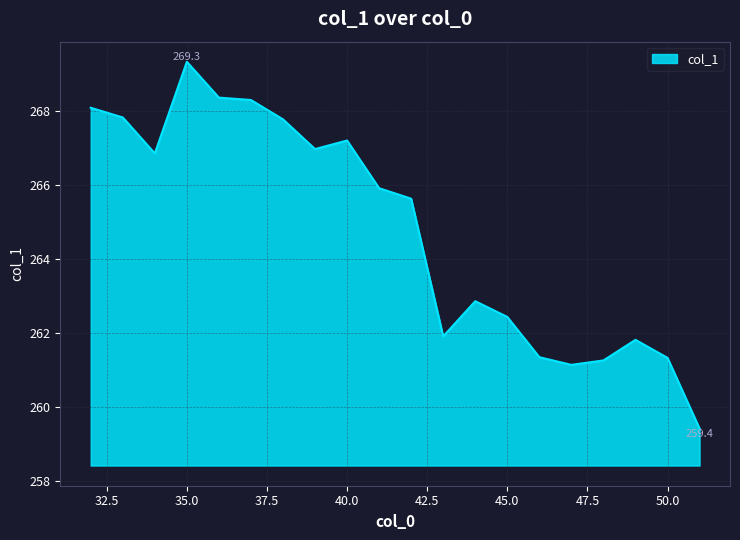

What is the difference between the maximum and minimum values?

9.9